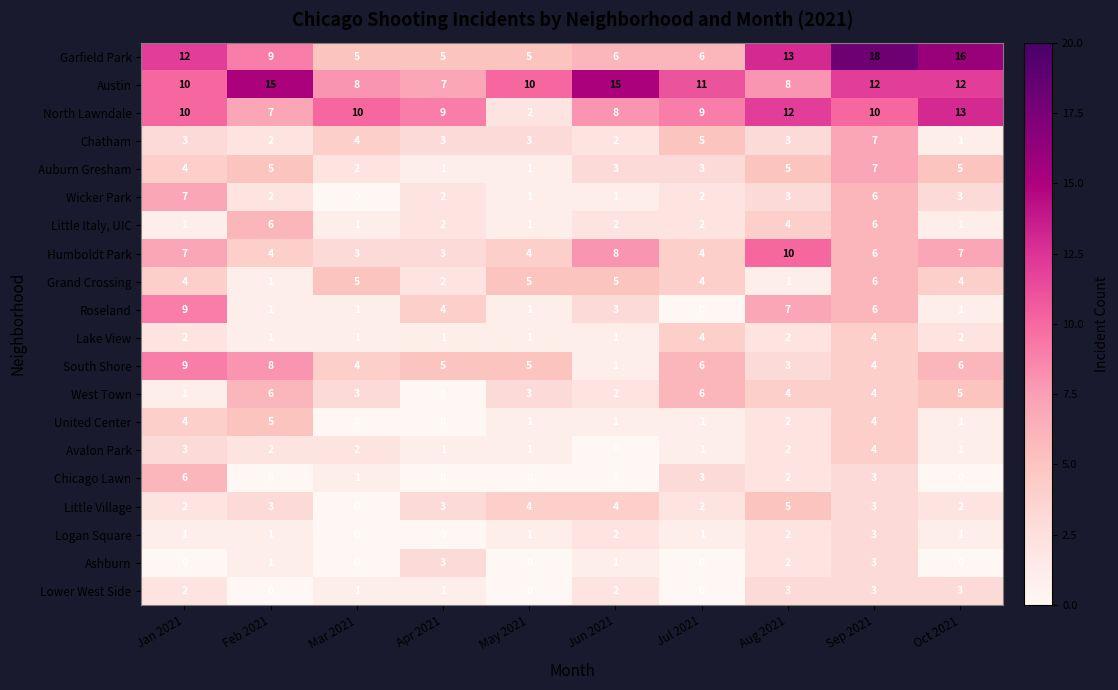

What is the difference between the highest and lowest values at Aug 2021?

12